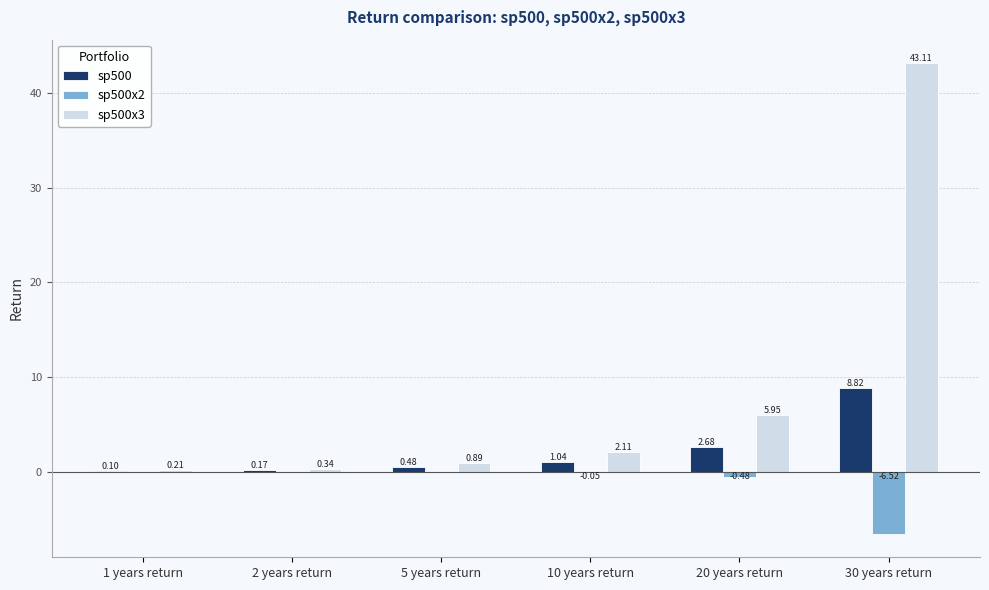

Which series changed the most between 10 years return and 20 years return?

sp500x3